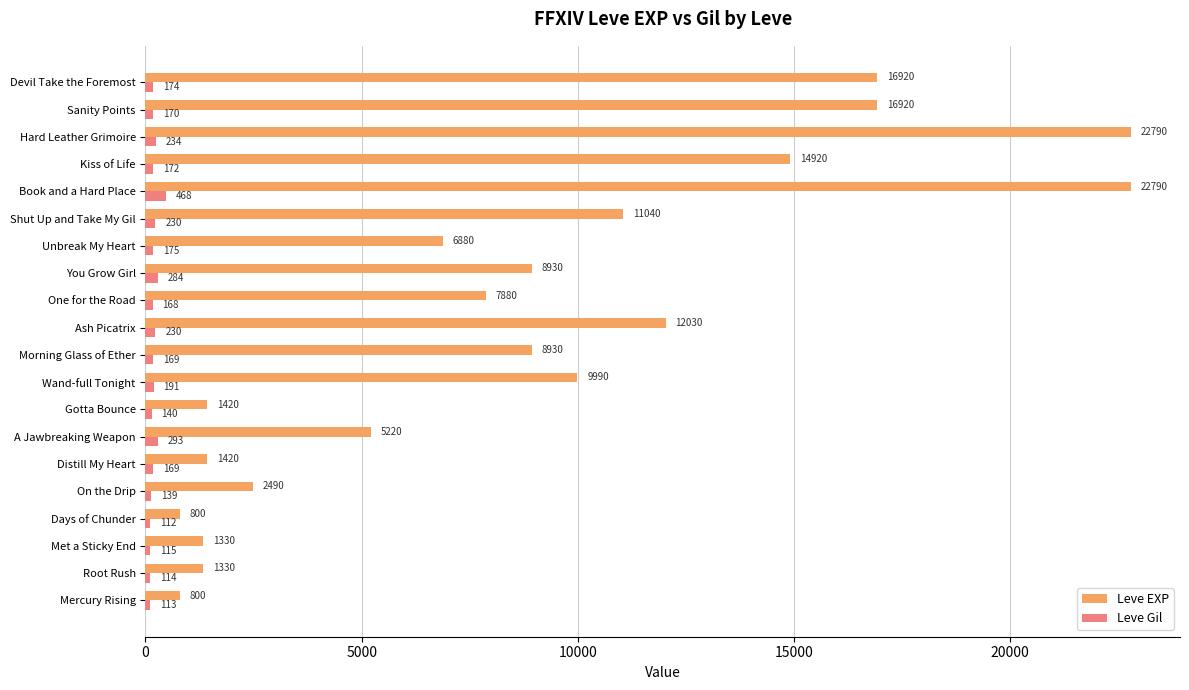

What are all the series names shown in the legend?

Leve EXP, Leve Gil